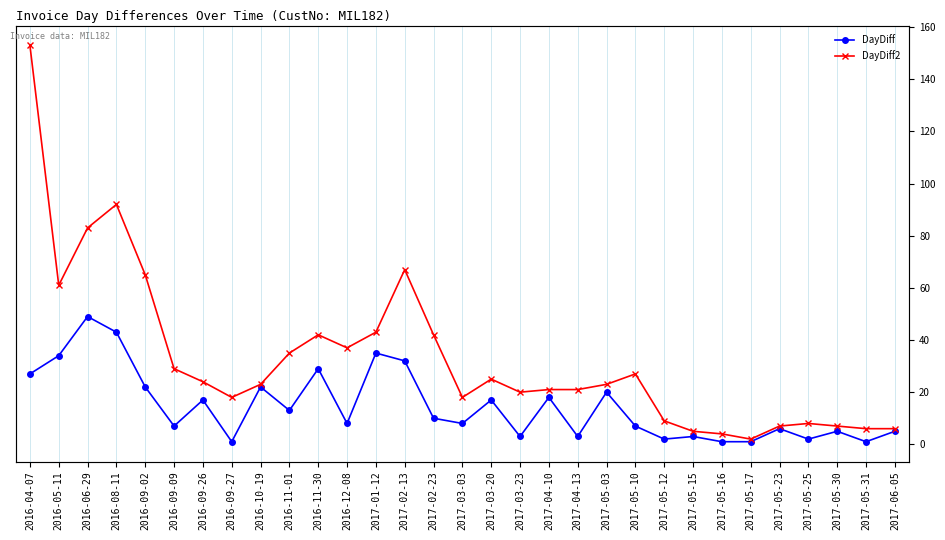

List the labels in order of DayDiff value, smallest first.

2016-09-27, 2017-05-16, 2017-05-17, 2017-05-31, 2017-05-12, 2017-05-25, 2017-03-23, 2017-04-13, 2017-05-15, 2017-05-30, 2017-06-05, 2017-05-23, 2016-09-09, 2017-05-10, 2016-12-08, 2017-03-03, 2017-02-23, 2016-11-01, 2016-09-26, 2017-03-20, 2017-04-10, 2017-05-03, 2016-09-02, 2016-10-19, 2016-04-07, 2016-11-30, 2017-02-13, 2016-05-11, 2017-01-12, 2016-08-11, 2016-06-29